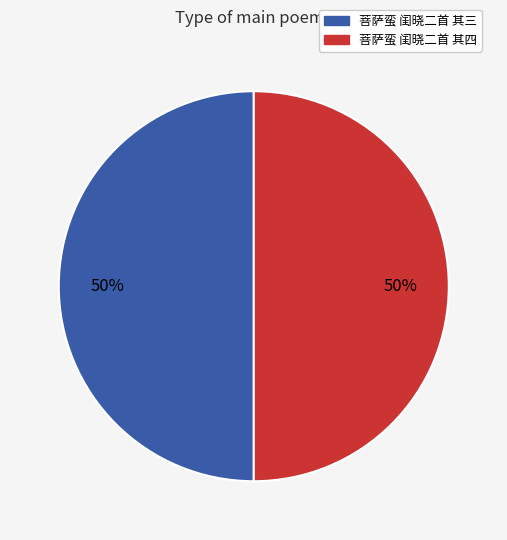

Is the sum of 菩萨蛮 闺晓二首 其四 and 菩萨蛮 闺晓二首 其三 greater than half?

Yes